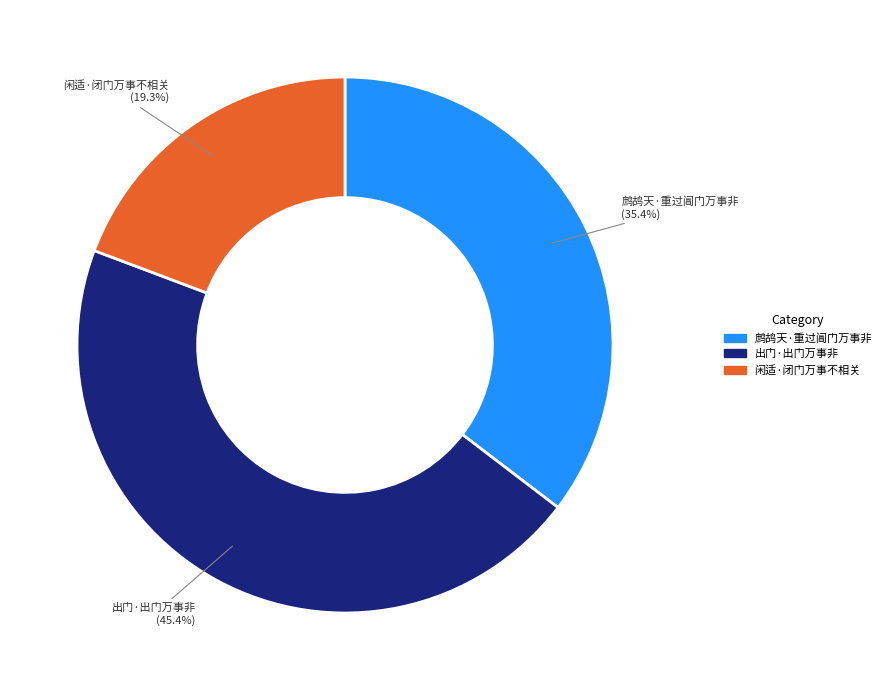

What is the ratio of the value at 闲适·闭门万事不相关 to the value at 出门·出门万事非?

0.4